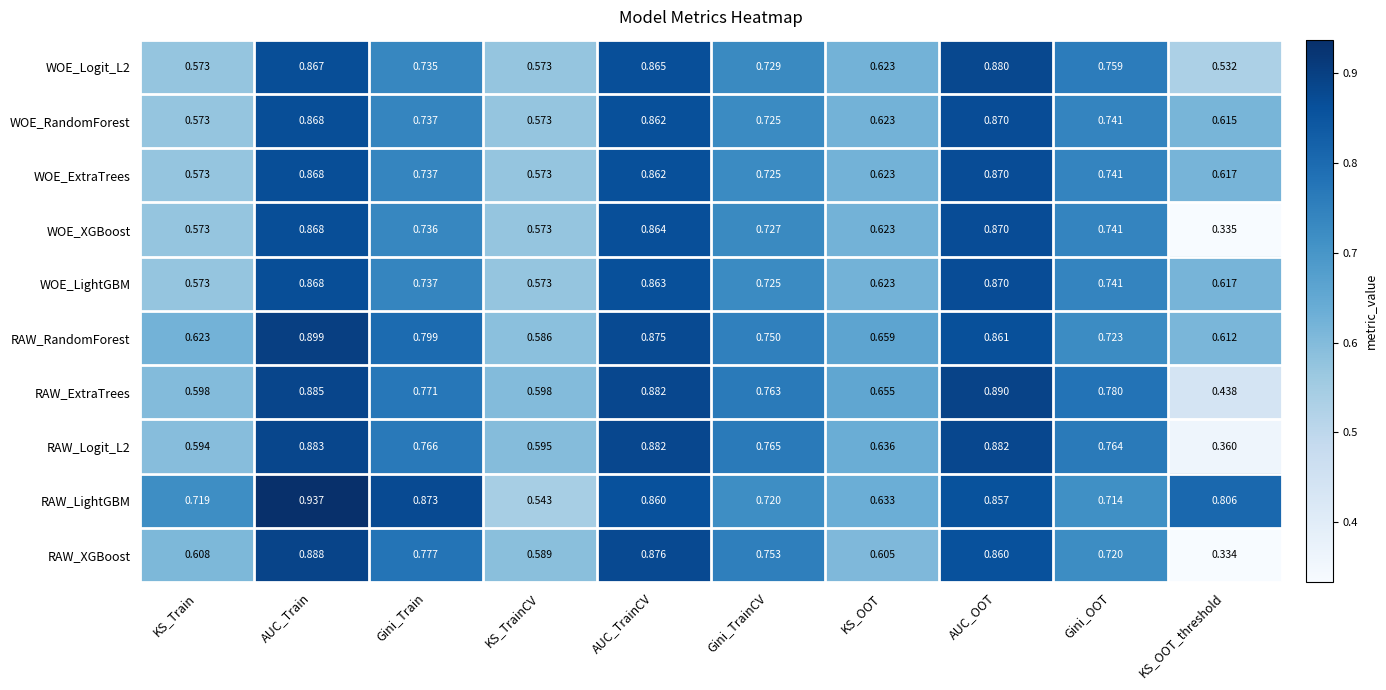

Which series has the widest spread of values?

RAW_XGBoost